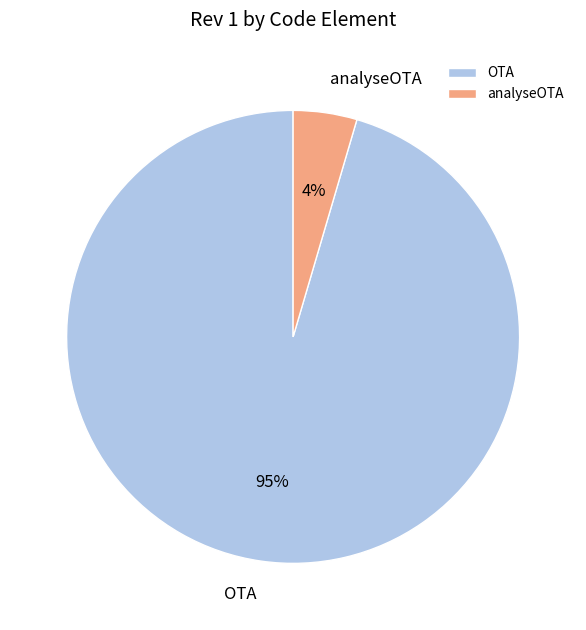

Rank the categories by value from lowest to highest.

analyseOTA, OTA